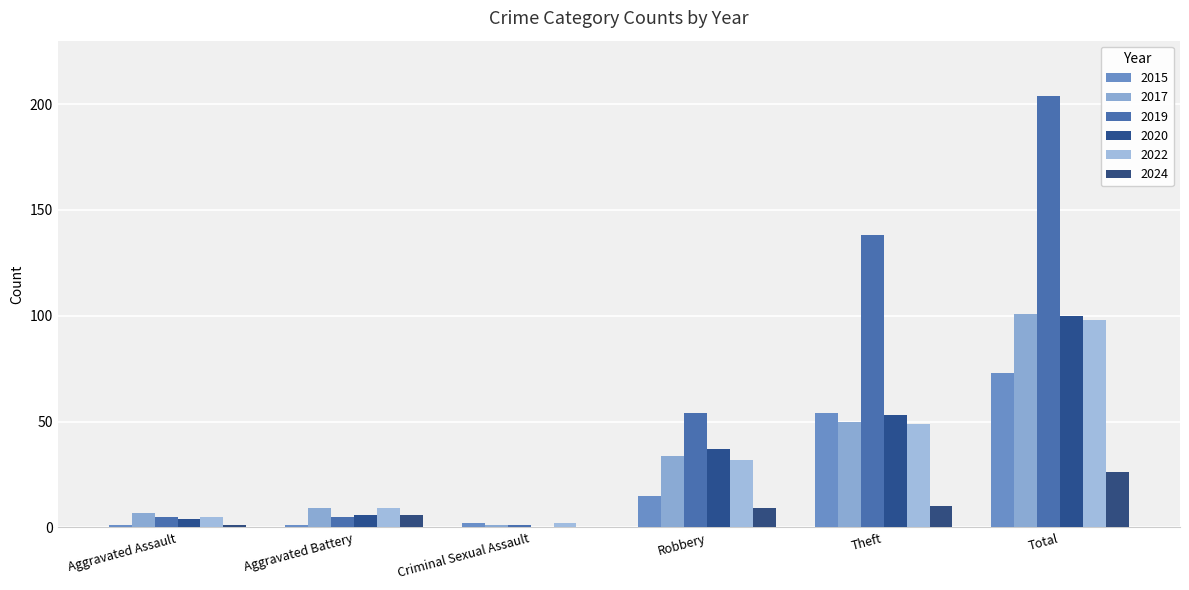

How many groups of bars are there?

6